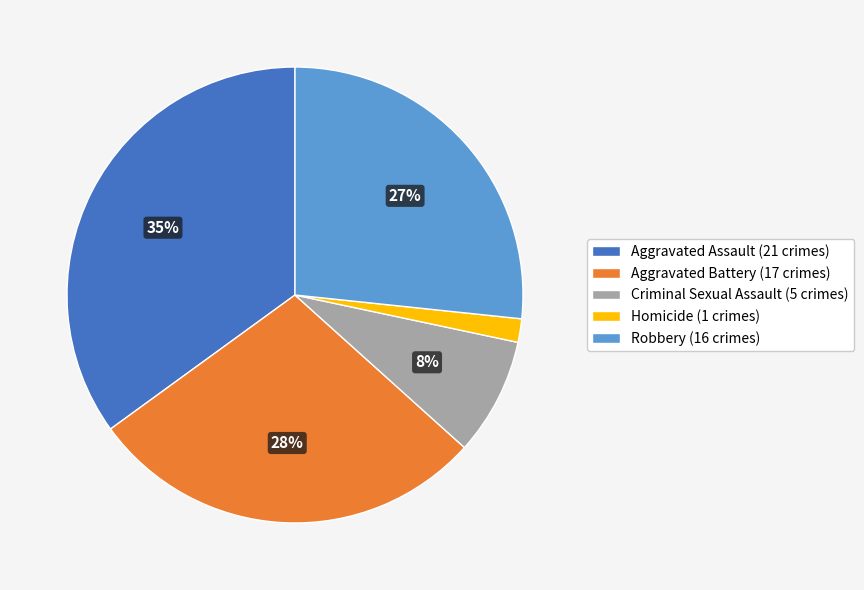

Is Robbery the majority of the pie?

No